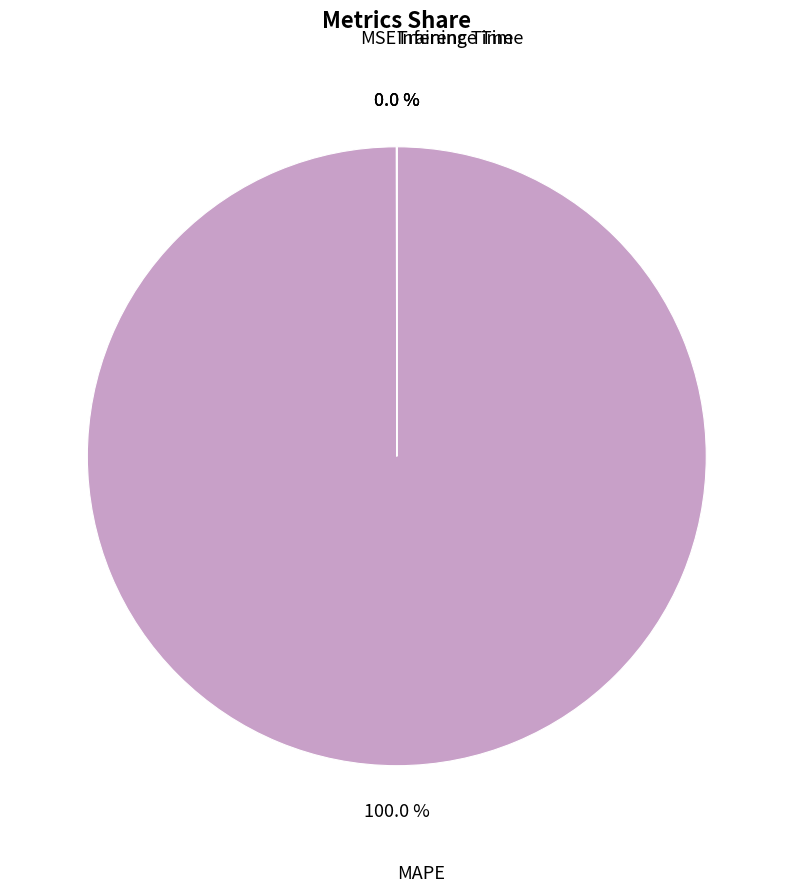

Does MAPE represent more than half of the total?

Yes